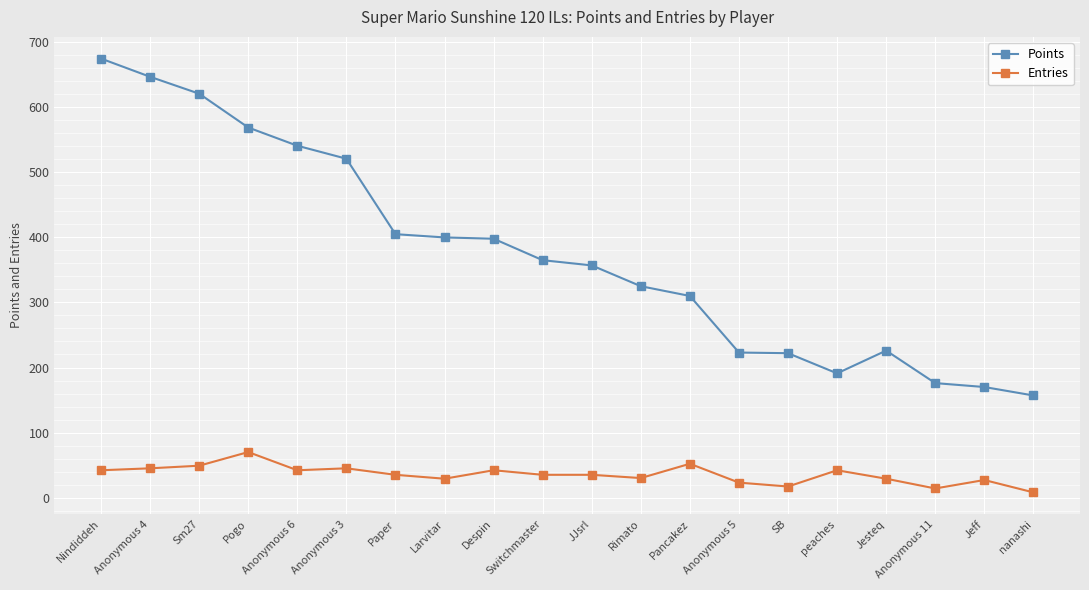

What is the difference between the Points values at peaches and Sm27?

430